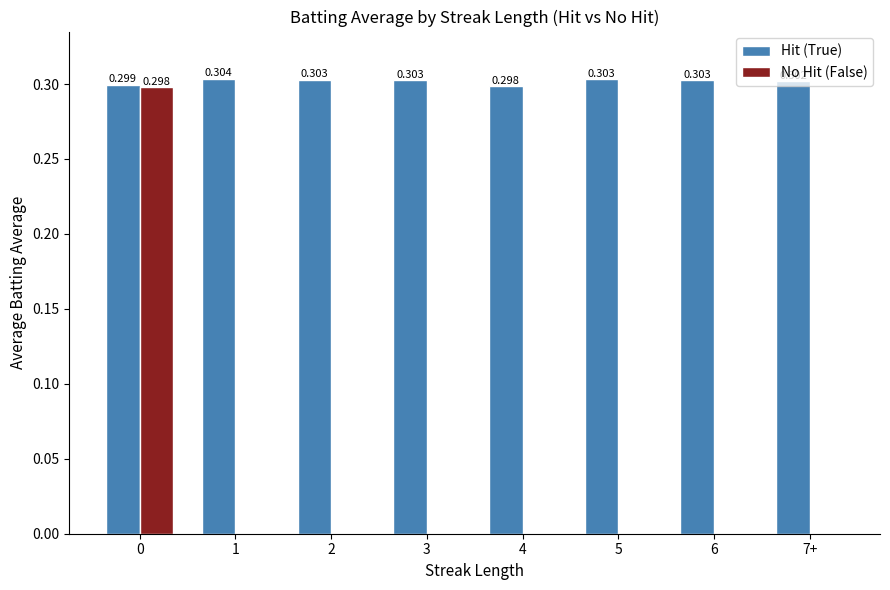

How many positive values does the No Hit (False) series have?

1